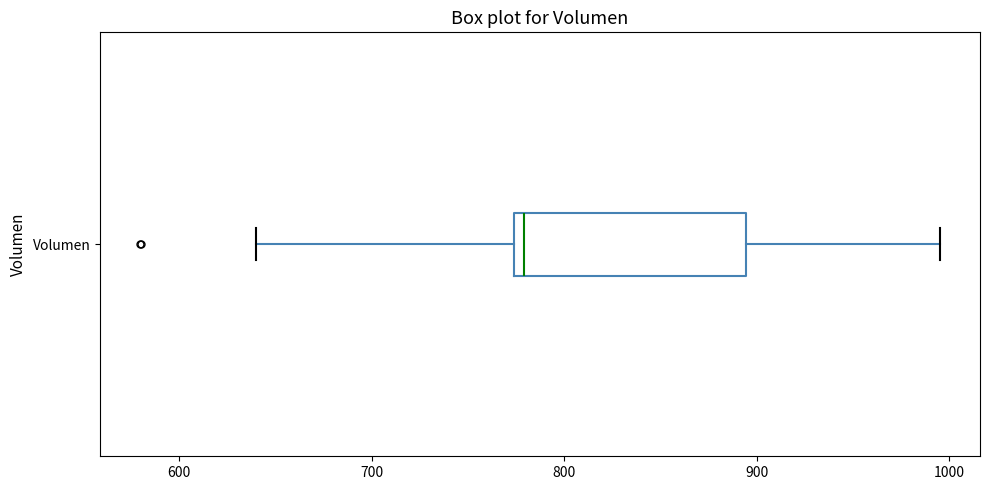

Transcribe this box plot: give where the median line is, the range the box spans, and where the two whiskers end, as read against the x-axis. The values are not printed on the chart, so give them approximately, as read against the axis.

median 780, box 770 to 890, whiskers 640 to 1000